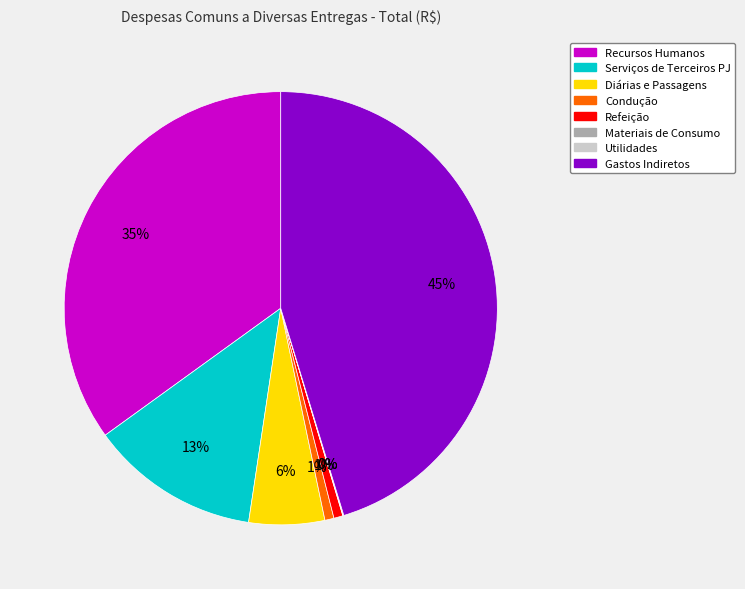

Which has a higher value, Diárias e Passagens or Condução?

Diárias e Passagens